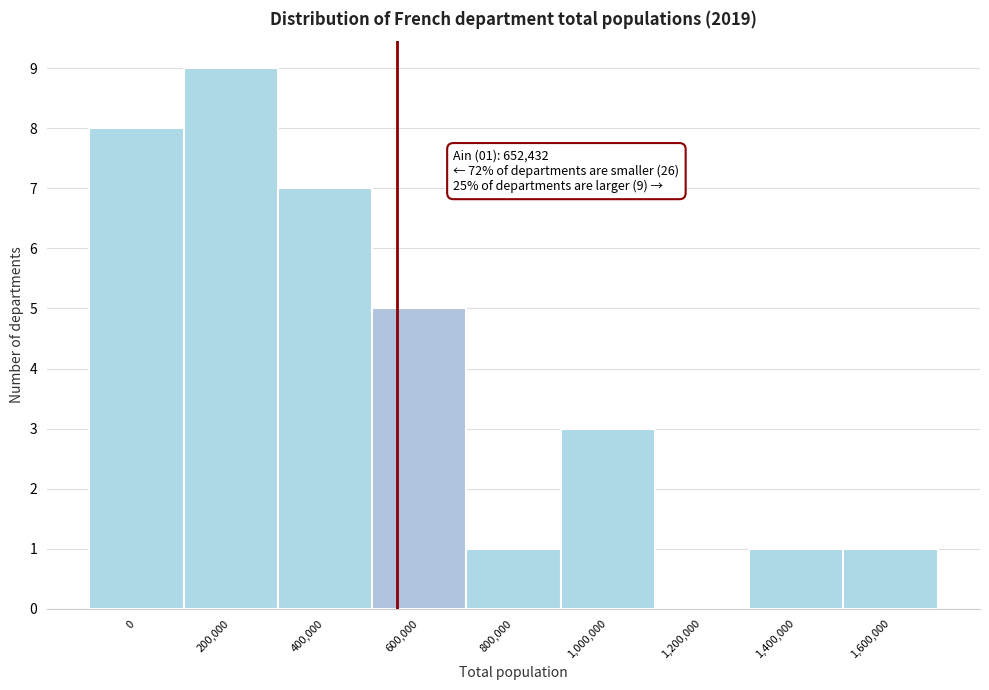

Reading left to right, extract all data points from this chart.

0=8	200,000=9	400,000=7	600,000=5	800,000=1	1,000,000=3	1,200,000=0	1,400,000=1	1,600,000=1